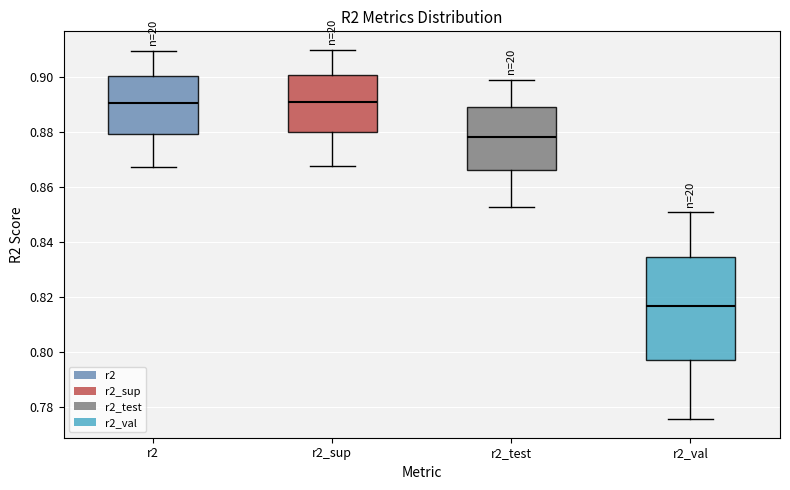

Reading left to right, read every box against the y-axis: the position of its median line, the range the box covers, and the ends of its whiskers. The values are not printed on the chart, so give them approximately, as read against the axis.

r2: median 0.890, box 0.880 to 0.900, whiskers 0.868 to 0.910
r2_sup: median 0.892, box 0.880 to 0.900, whiskers 0.868 to 0.910
r2_test: median 0.878, box 0.866 to 0.890, whiskers 0.852 to 0.900
r2_val: median 0.816, box 0.798 to 0.834, whiskers 0.776 to 0.850